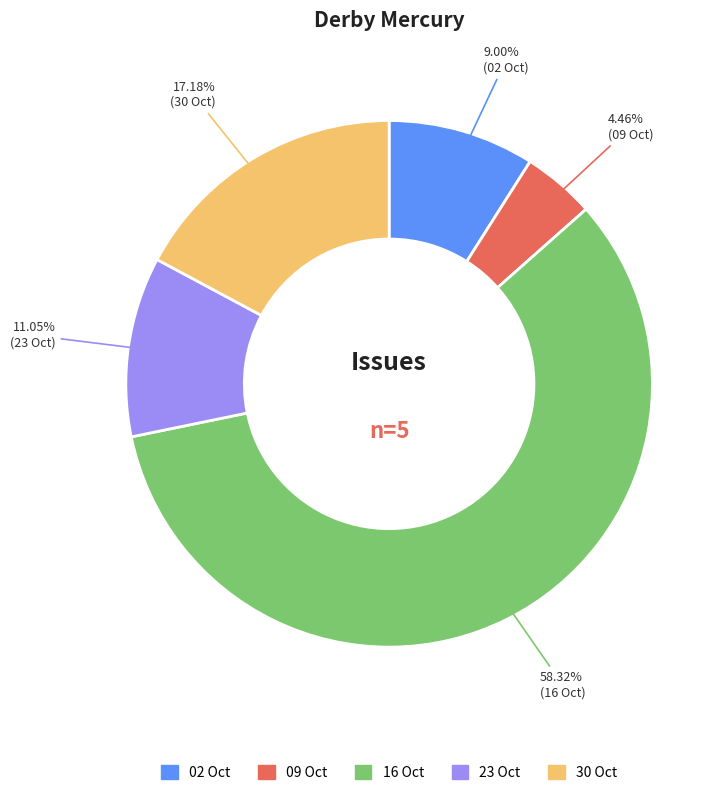

Rank the categories by value from highest to lowest.

16 Oct, 30 Oct, 23 Oct, 02 Oct, 09 Oct